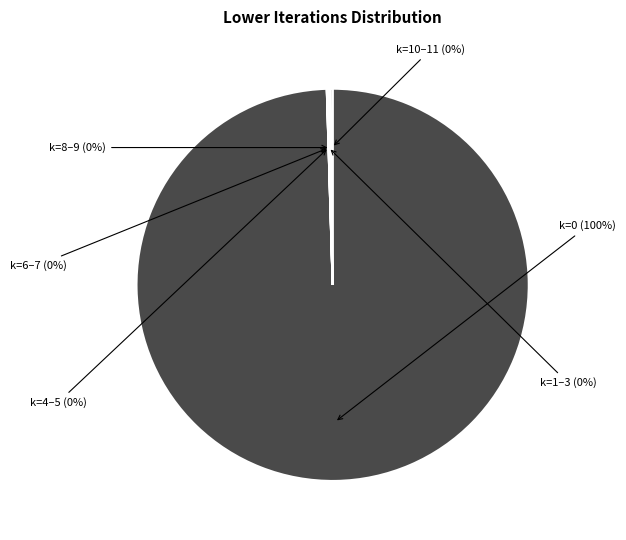

Which category has the smallest portion of the pie?

k=1